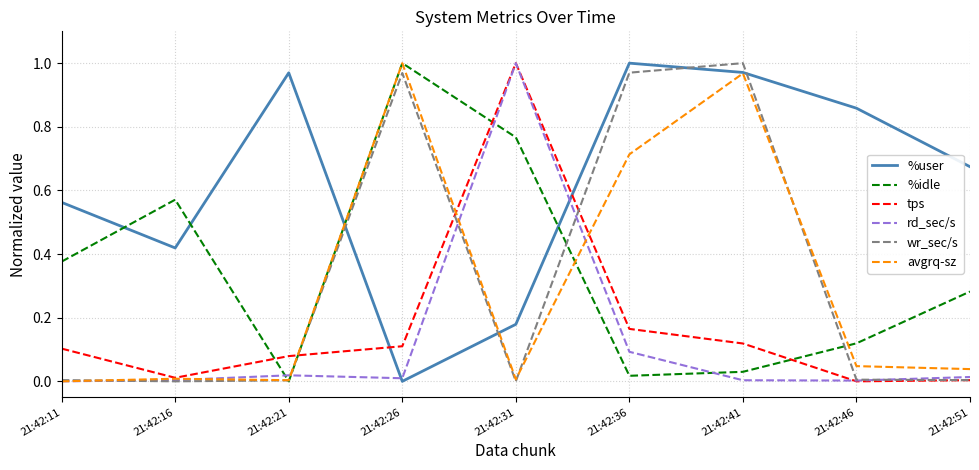

Between 21:42:31 and 21:42:36, which series saw the biggest shift?

wr_sec/s